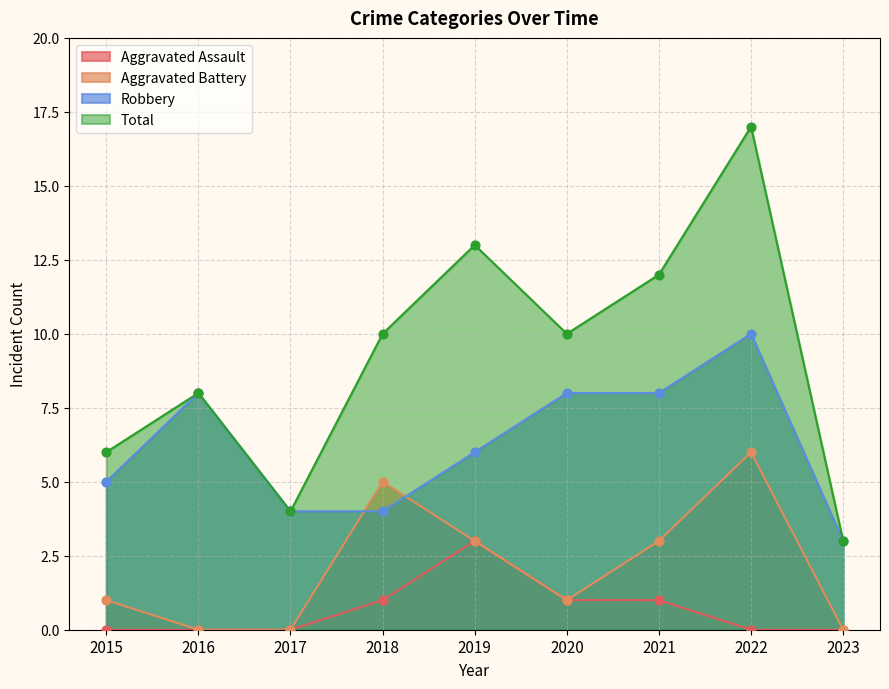

At how many categories does at least one series exceed 11?

3